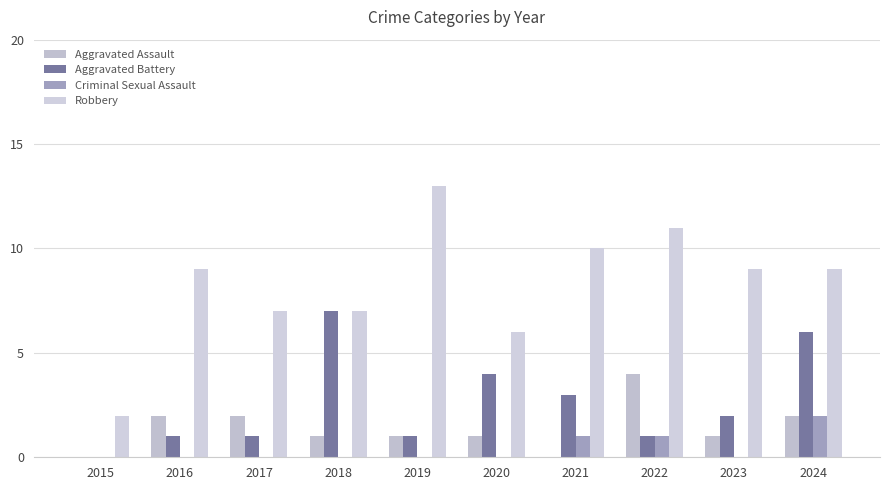

Rank the categories by Aggravated Battery value from lowest to highest.

2015, 2016, 2017, 2019, 2022, 2023, 2021, 2020, 2024, 2018